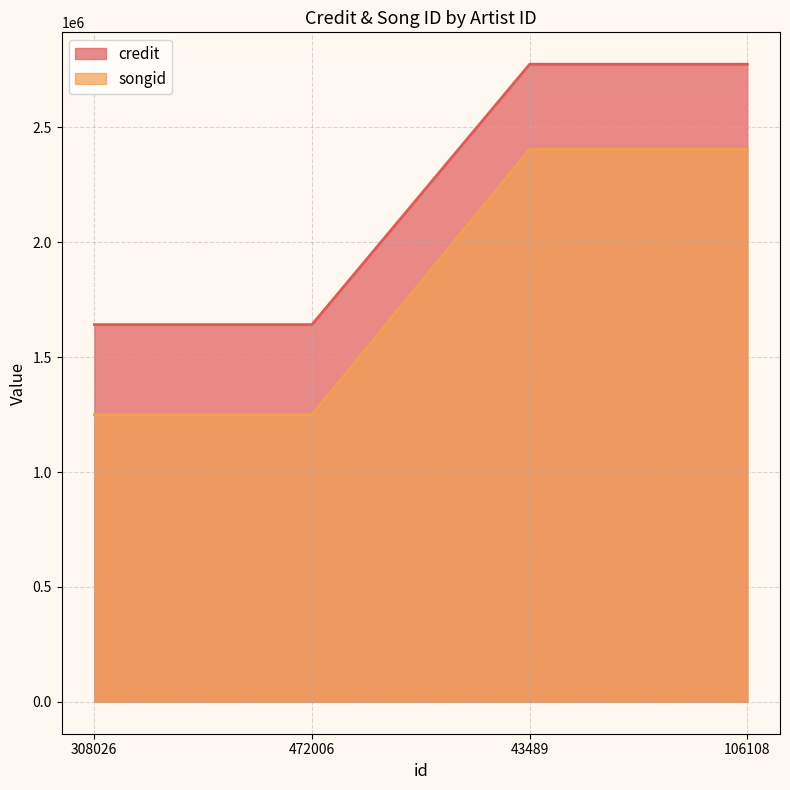

The credit series shows 4325817 at 106108. True or false?

False